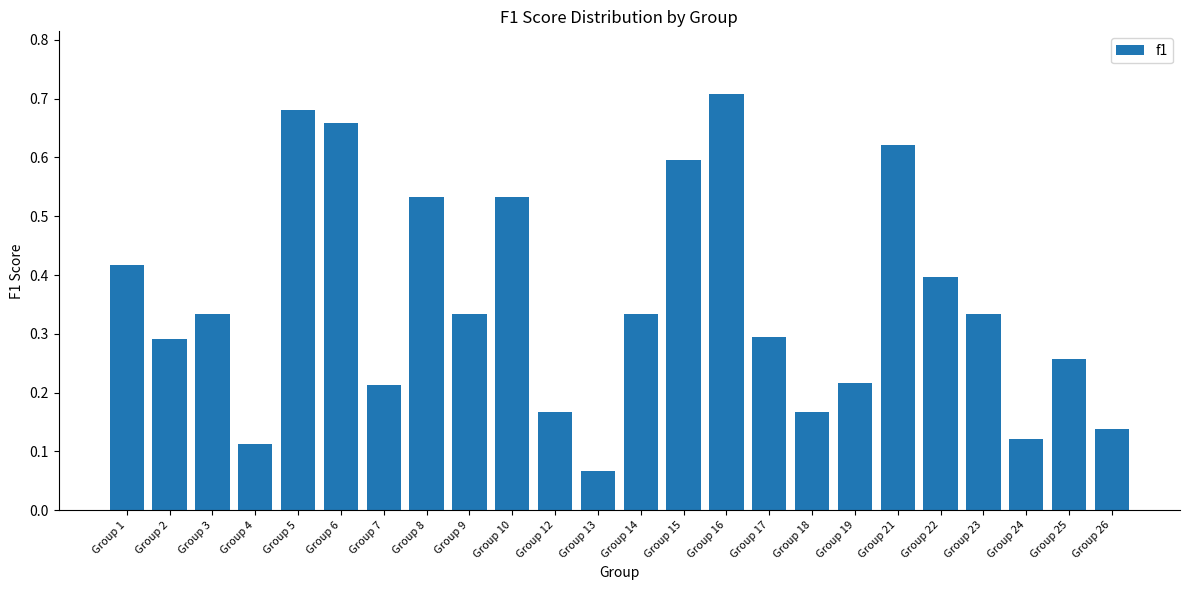

How many values are between 0 and 1?

24